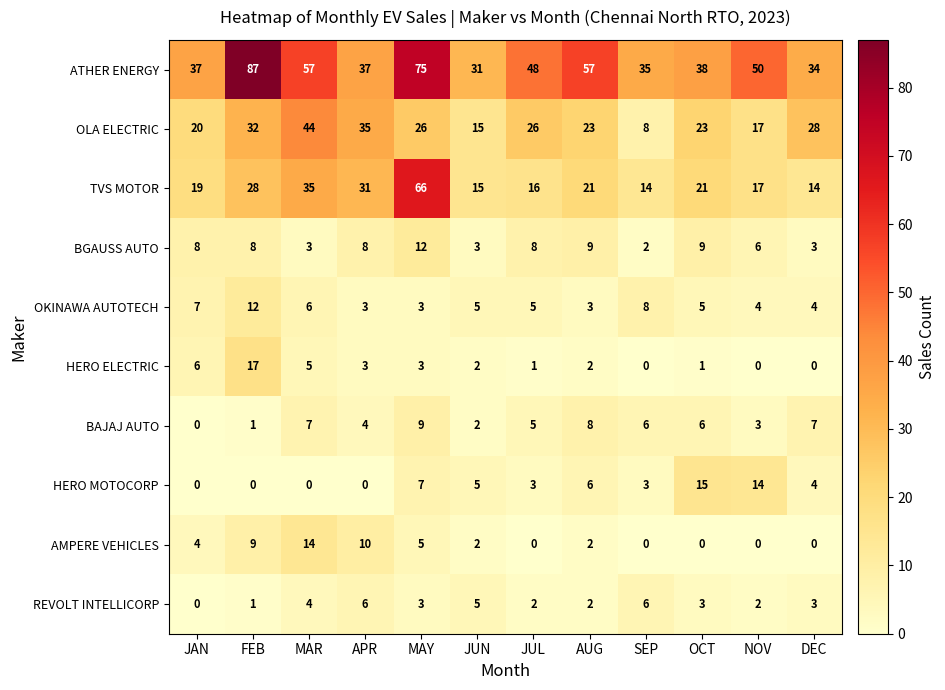

Rank the series at OCT from lowest to highest value.

AMPERE VEHICLES, HERO ELECTRIC, REVOLT INTELLICORP, OKINAWA AUTOTECH, BAJAJ AUTO, BGAUSS AUTO, HERO MOTOCORP, TVS MOTOR, OLA ELECTRIC, ATHER ENERGY